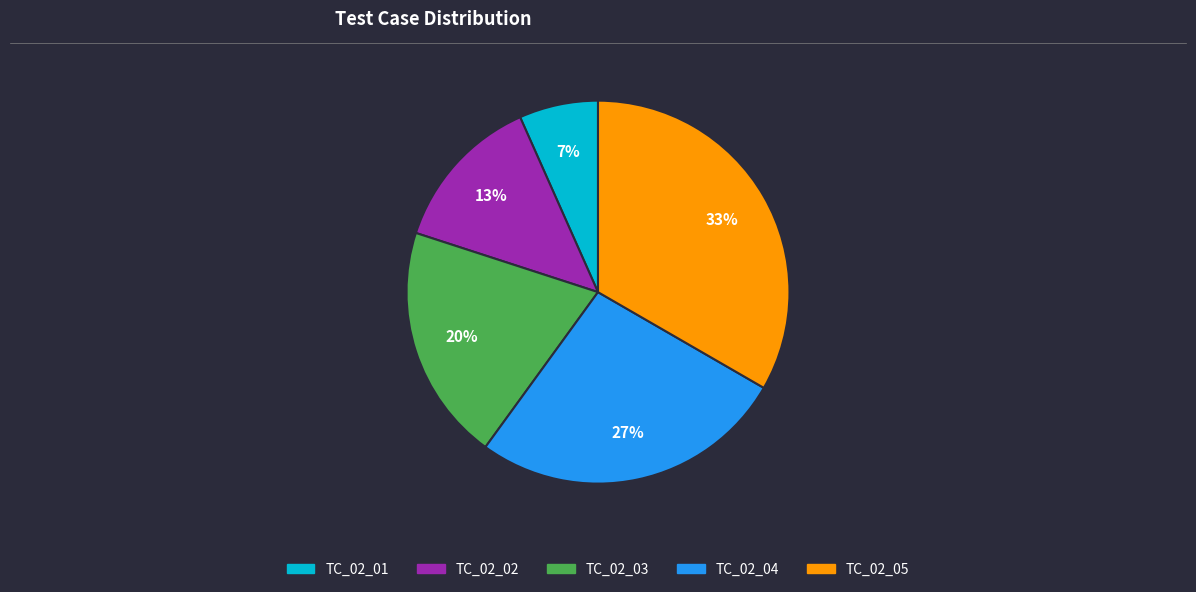

To the nearest percent, what portion does TC_02_02 represent?

13%